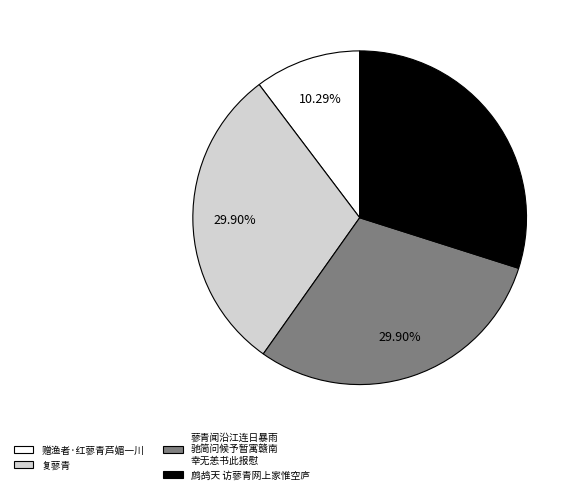

Is the sum of 赠渔者·红蓼青芦媚一川 and 复蓼青 greater than half?

No